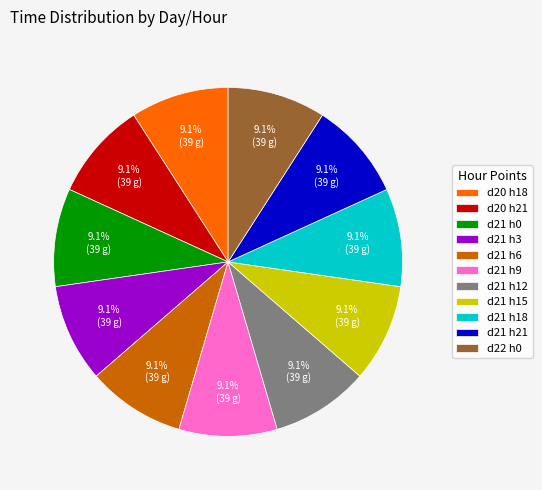

What is the ratio of the value at d21 h3 to the value at d21 h6?

1.0